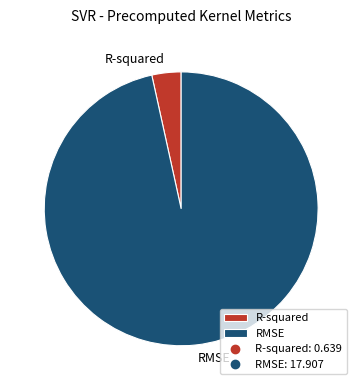

Which slice is the smallest?

R-squared